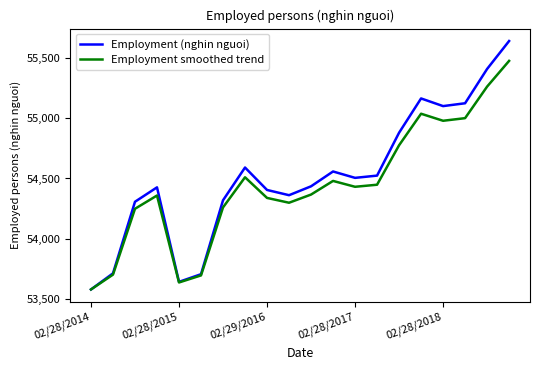

True or false: Employment (nghin nguoi) has more than 2 points higher than both neighbors.

True